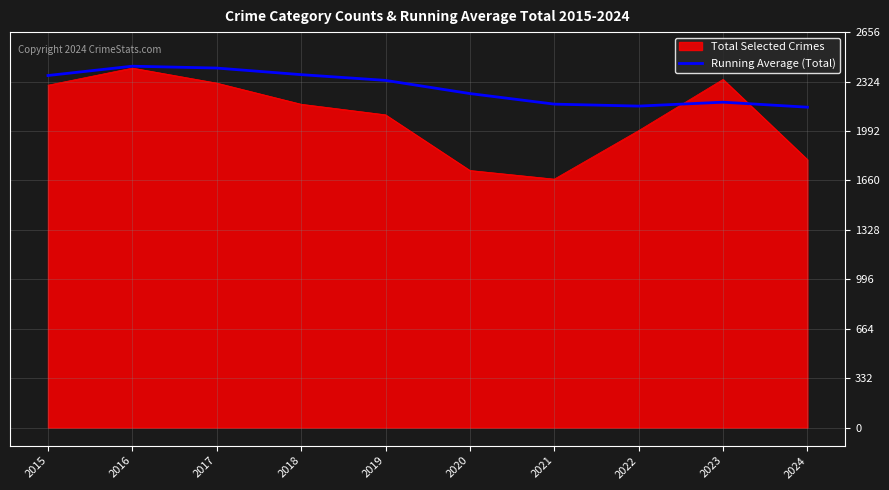

List the series in order of their overall mean, highest first.

Running Average (Total), Total Selected Crimes